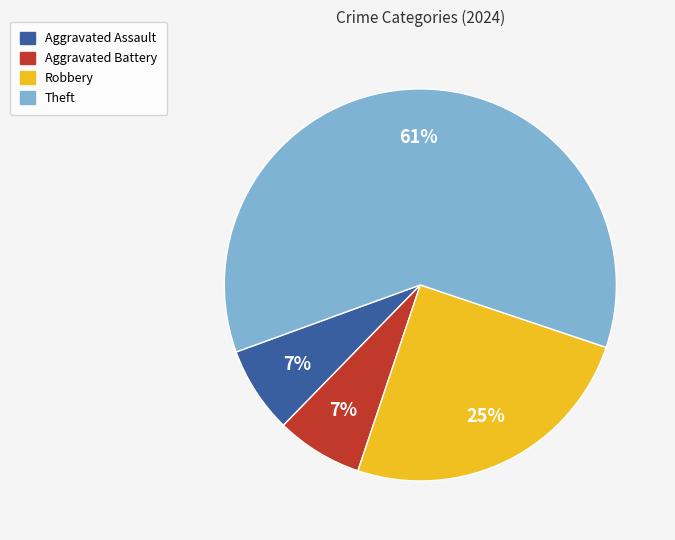

Which slice is the largest?

Theft